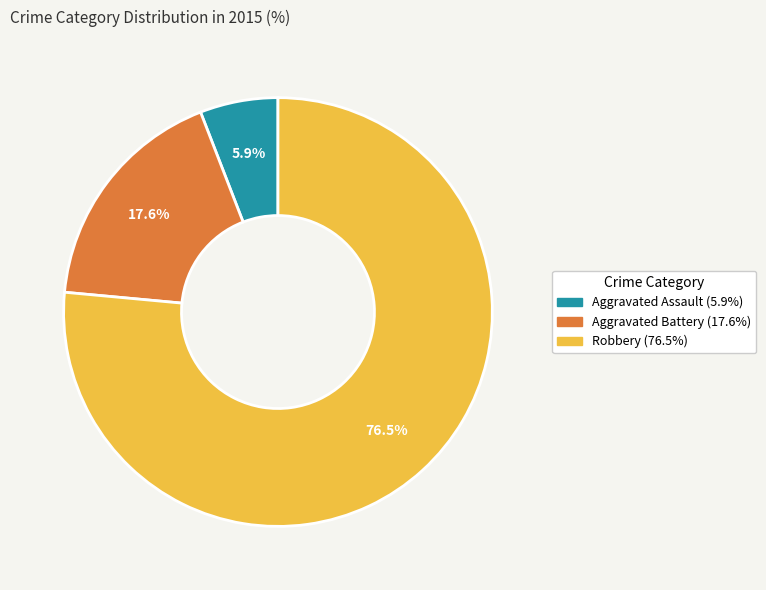

Is it true that Aggravated Battery is 18% of the pie?

True